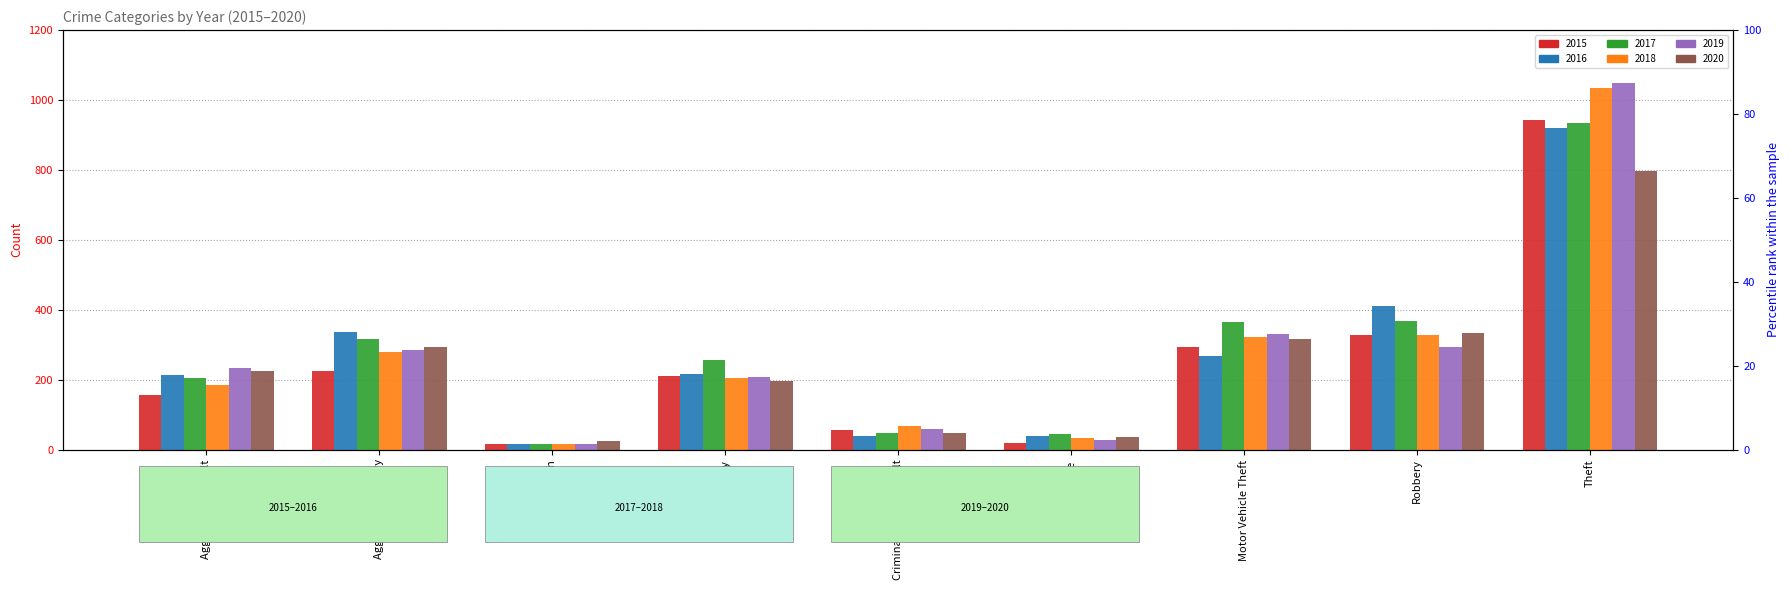

Reading left to right, what are all the values shown in this chart?

2015: Aggravated Assault=155	Aggravated Battery=225	Arson=17	Burglary=210	Criminal Sexual Assault=56	Homicide=18	Motor Vehicle Theft=292	Robbery=329	Theft=944
2016: Aggravated Assault=213	Aggravated Battery=336	Arson=17	Burglary=216	Criminal Sexual Assault=40	Homicide=39	Motor Vehicle Theft=269	Robbery=411	Theft=920
2017: Aggravated Assault=204	Aggravated Battery=315	Arson=15	Burglary=257	Criminal Sexual Assault=46	Homicide=43	Motor Vehicle Theft=365	Robbery=368	Theft=935
2018: Aggravated Assault=184	Aggravated Battery=280	Arson=16	Burglary=205	Criminal Sexual Assault=66	Homicide=32	Motor Vehicle Theft=322	Robbery=328	Theft=1035
2019: Aggravated Assault=233	Aggravated Battery=284	Arson=16	Burglary=207	Criminal Sexual Assault=58	Homicide=26	Motor Vehicle Theft=331	Robbery=294	Theft=1050
2020: Aggravated Assault=226	Aggravated Battery=293	Arson=23	Burglary=196	Criminal Sexual Assault=48	Homicide=35	Motor Vehicle Theft=316	Robbery=334	Theft=797